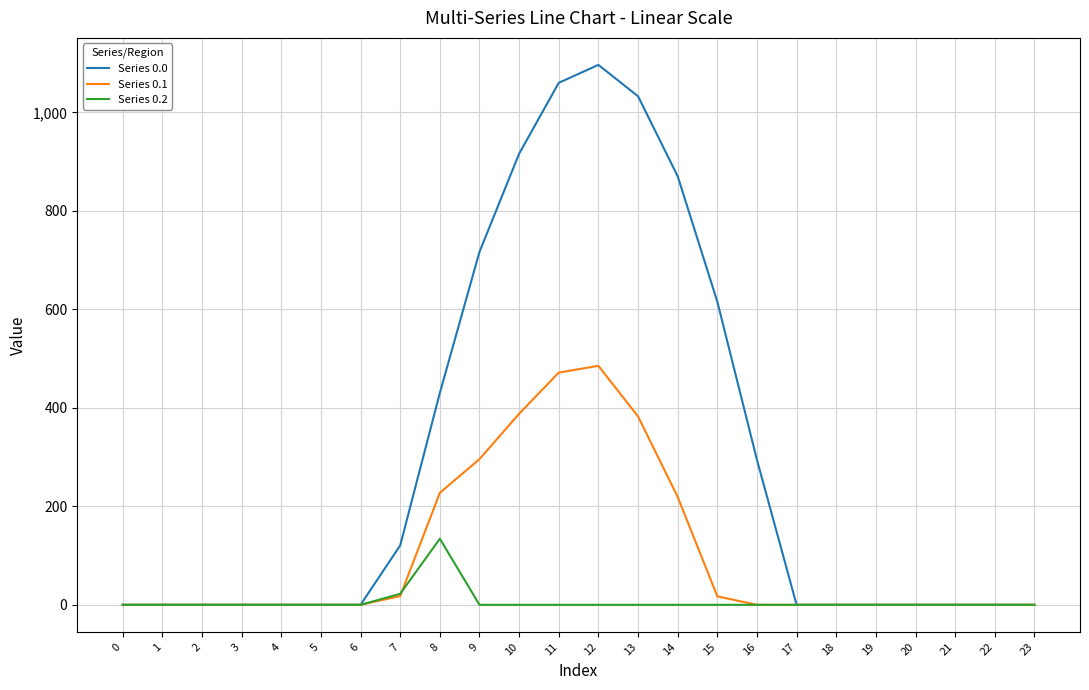

True or false: Series 0.2 has more than 0 points higher than both neighbors.

True